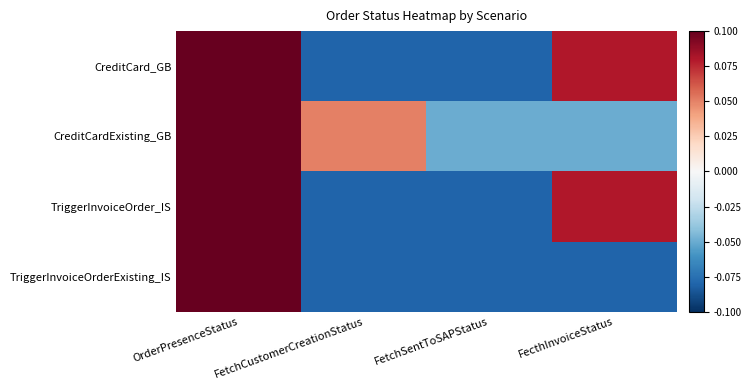

Which series has the largest total across all categories?

CreditCardExisting_GB